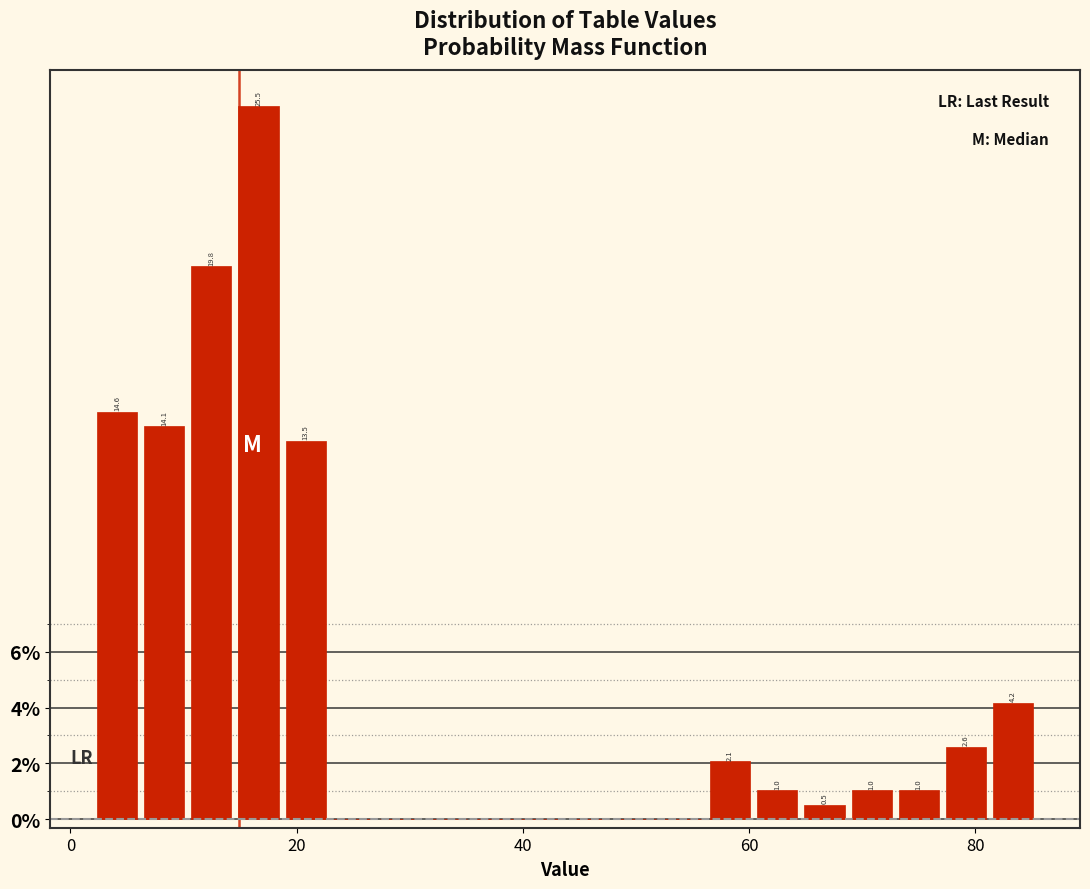

Read against the x-axis, roughly where is the centre of the tallest bar?

16